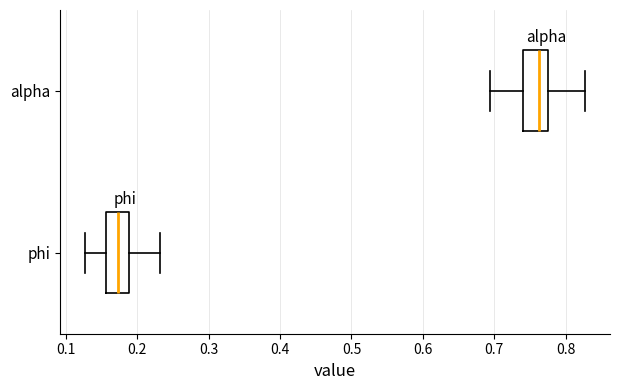

Which box's median line is the furthest to the right?

alpha